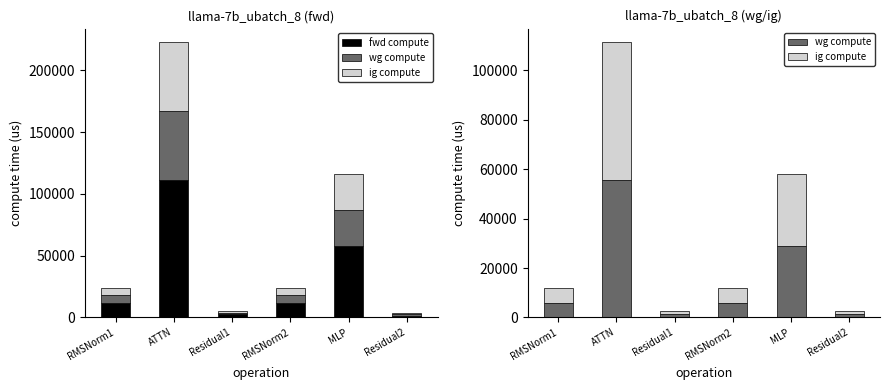

How many series are shown in this chart?

3